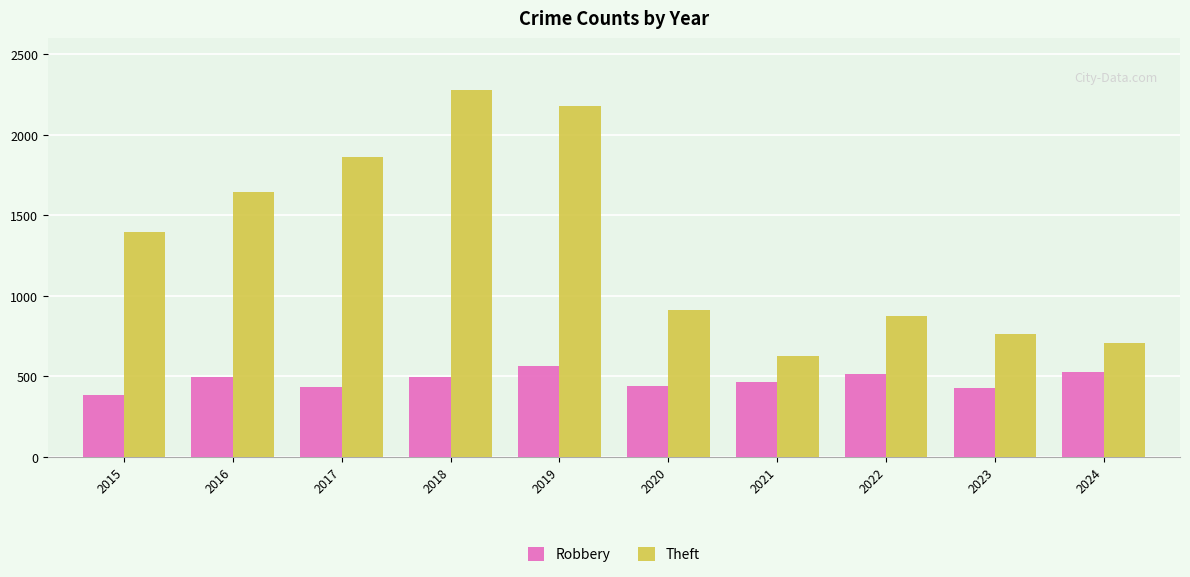

At which label is Robbery closest to 475?

2021